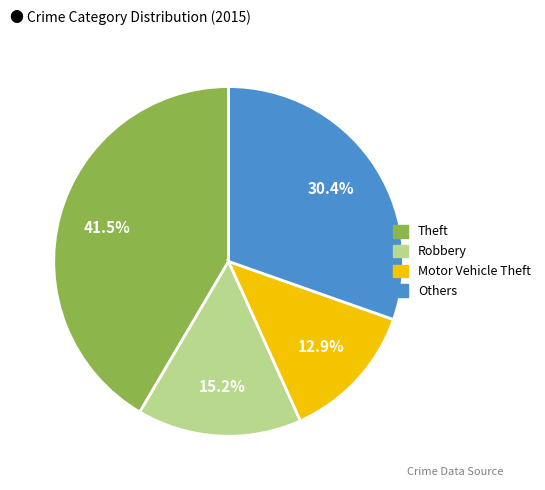

Does any single category account for the majority?

No